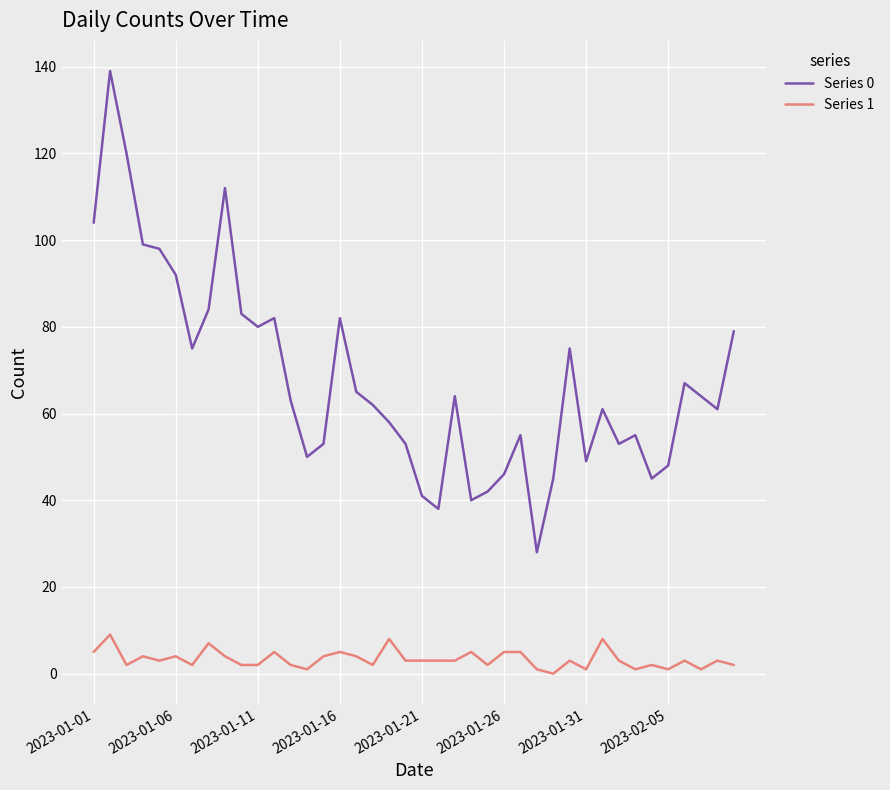

Rank the series by their maximum value, from lowest to highest.

Series 1, Series 0